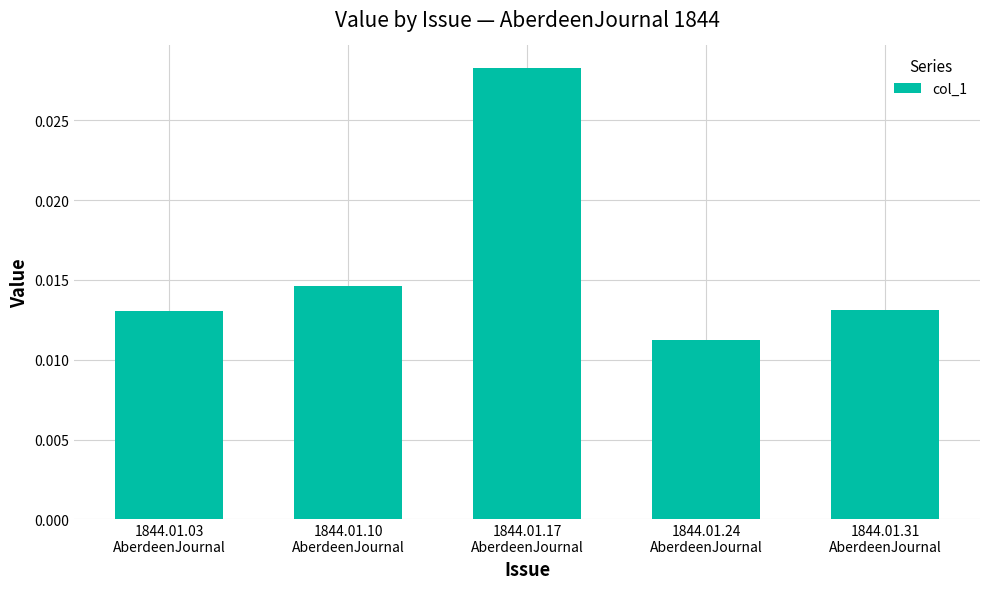

How many values are between 0 and 1?

5